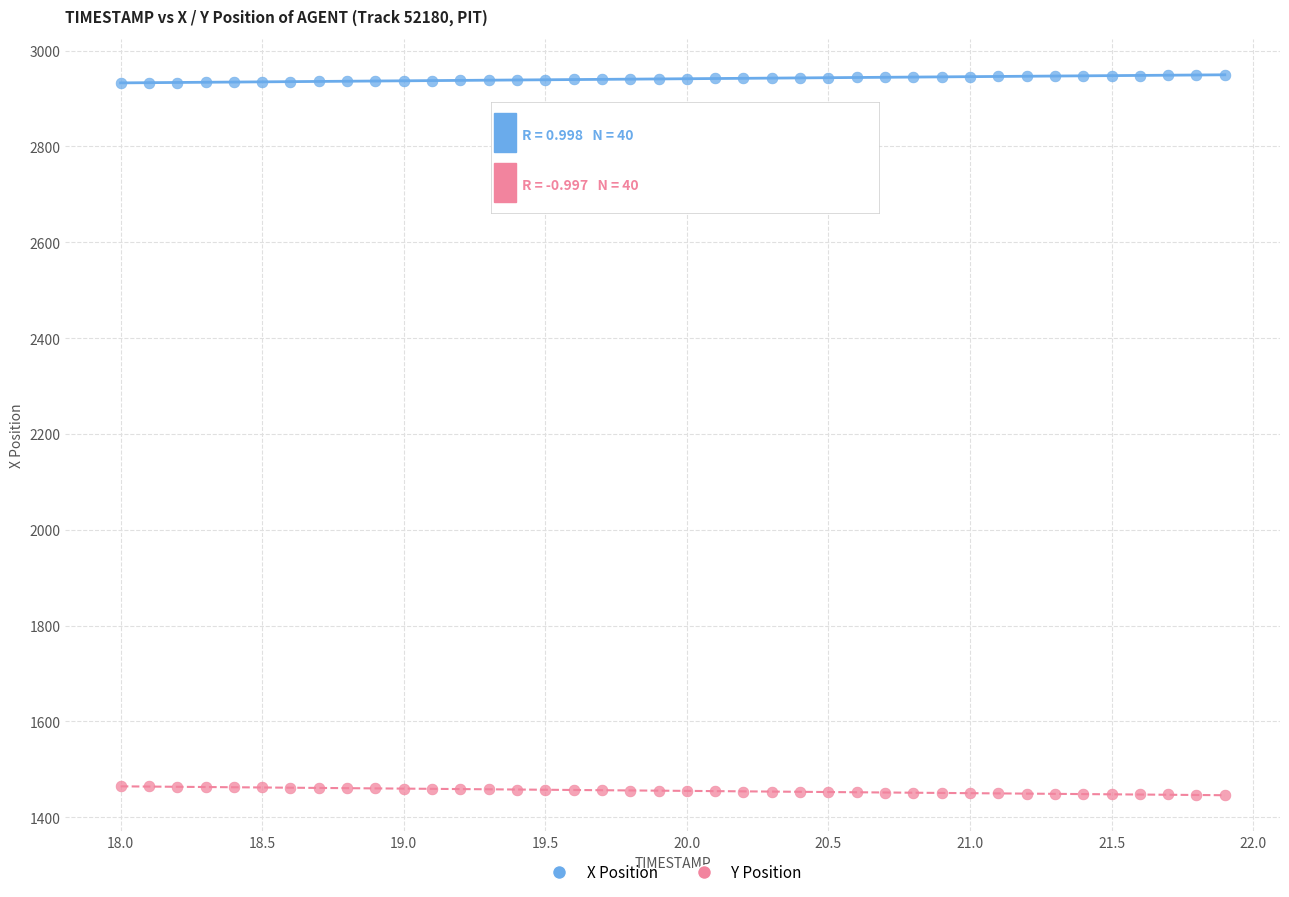

Which series contains the lowest Y value?

Y Position